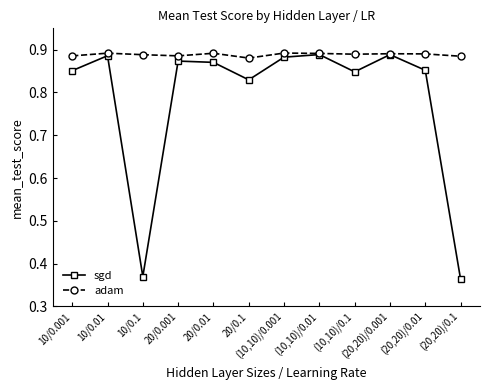

Is this an area chart (filled region under the line)?

No